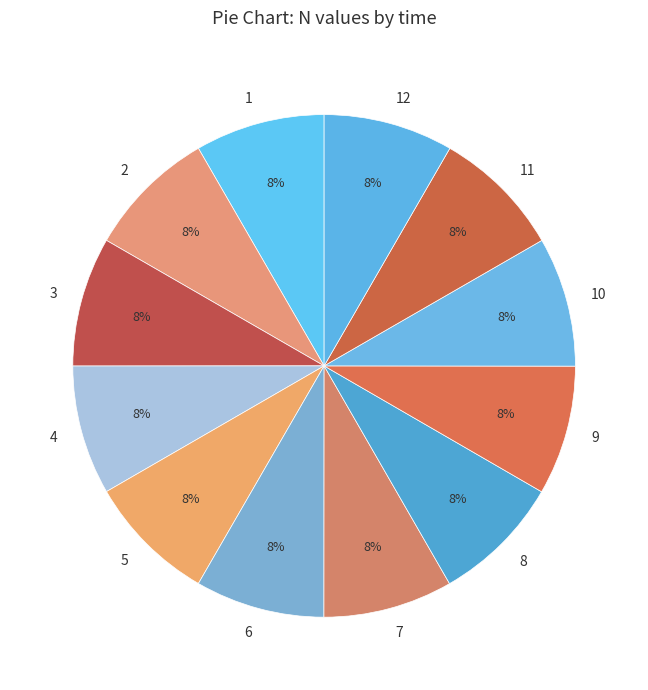

Does any single category account for the majority?

No